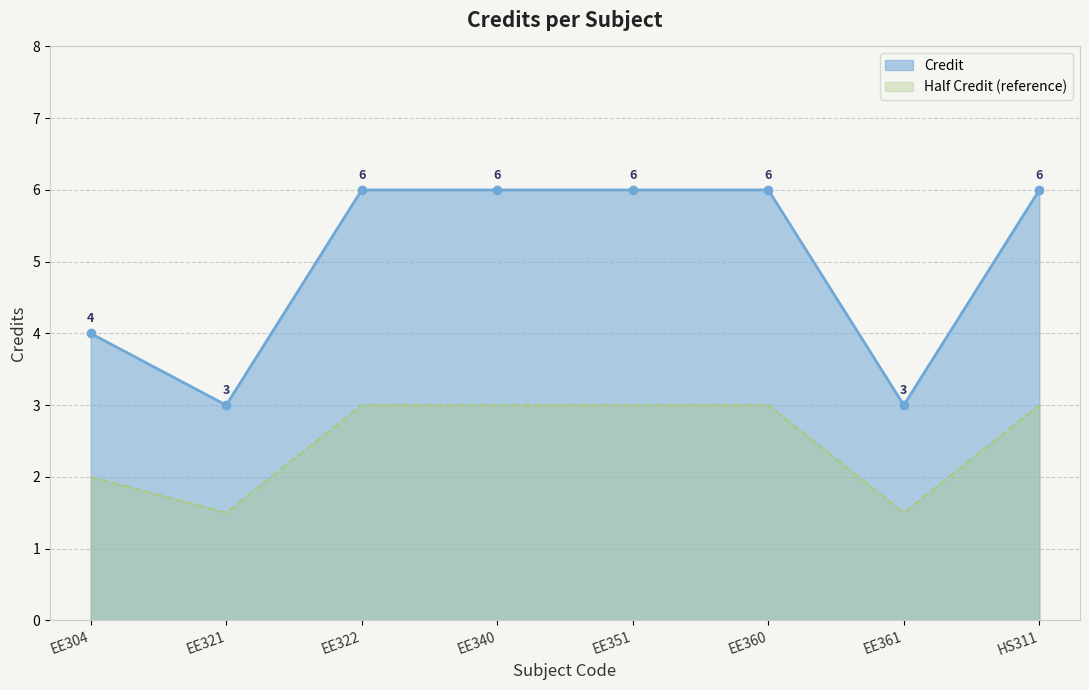

Which label corresponds to the largest value in the chart?

EE322